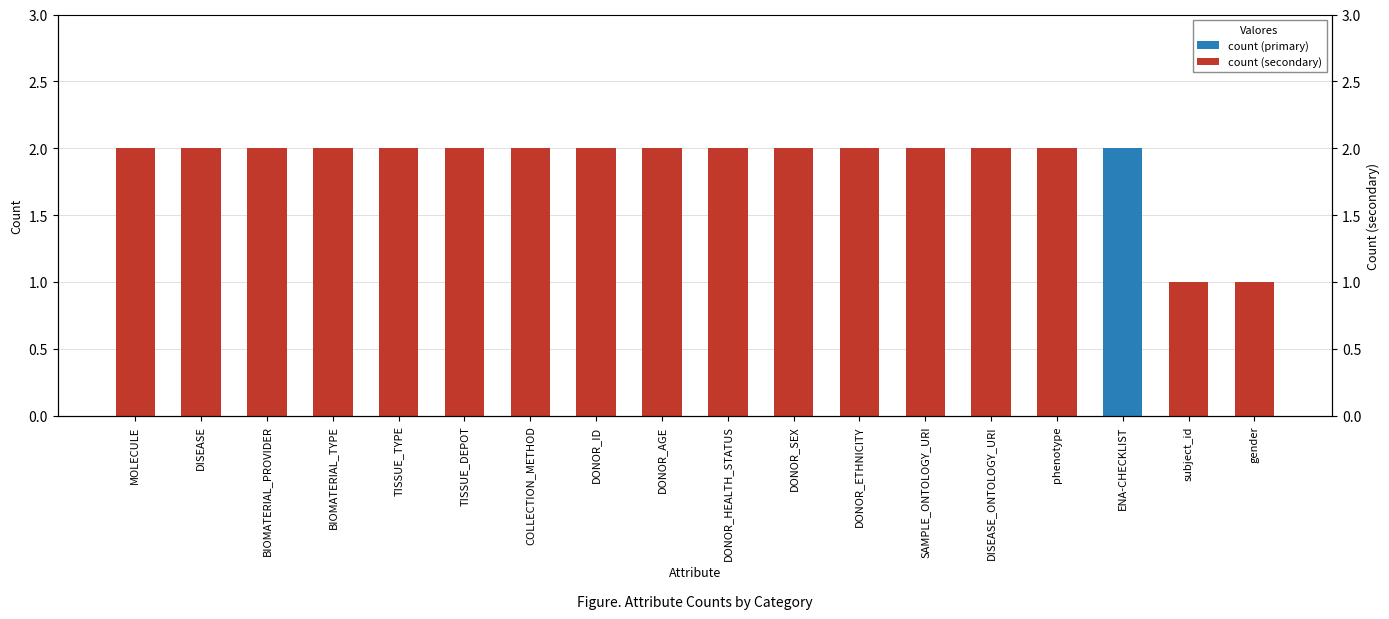

What is the average value of the p95 count series?

2